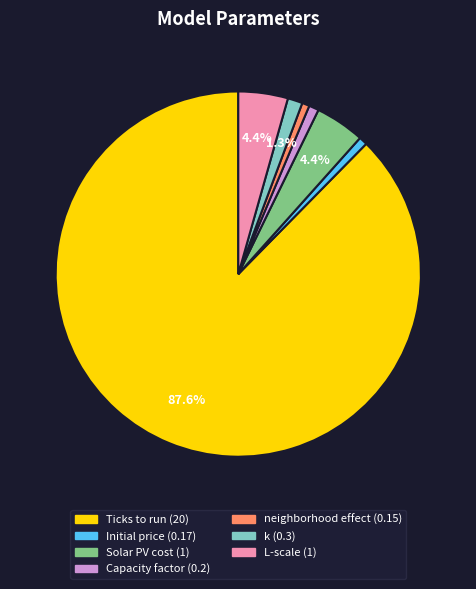

To the nearest percent, what percentage of the pie is Solar PV cost?

4%